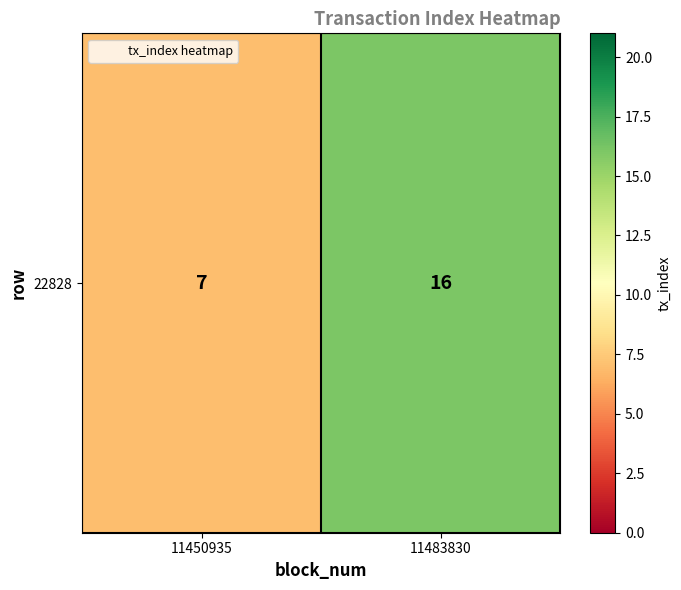

What is the sum of all values?

23